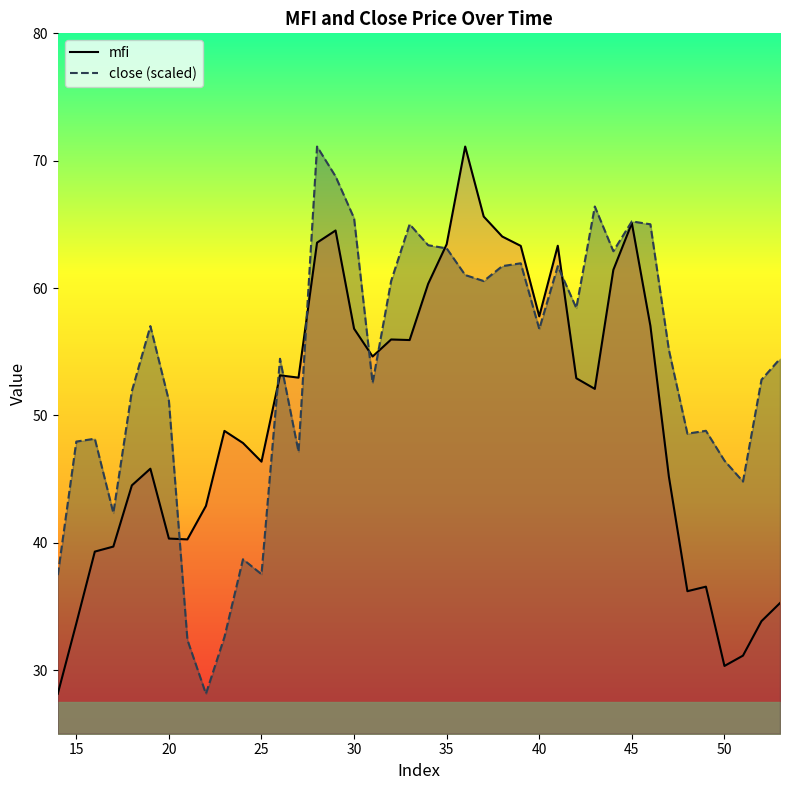

List the series in order of their overall mean, highest first.

close (scaled), mfi